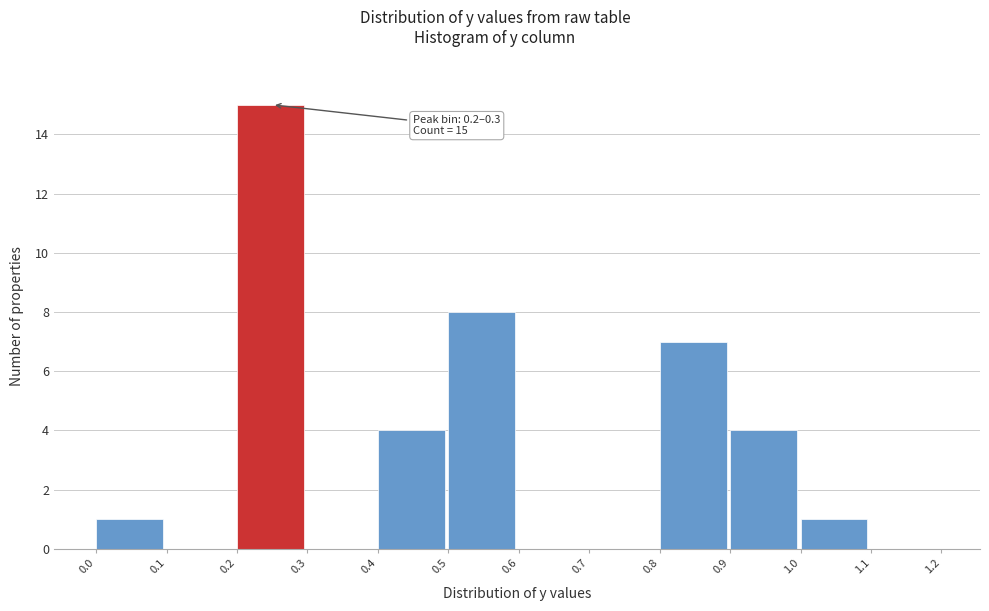

Which range on the x-axis has the tallest bar?

0.2 to 0.3